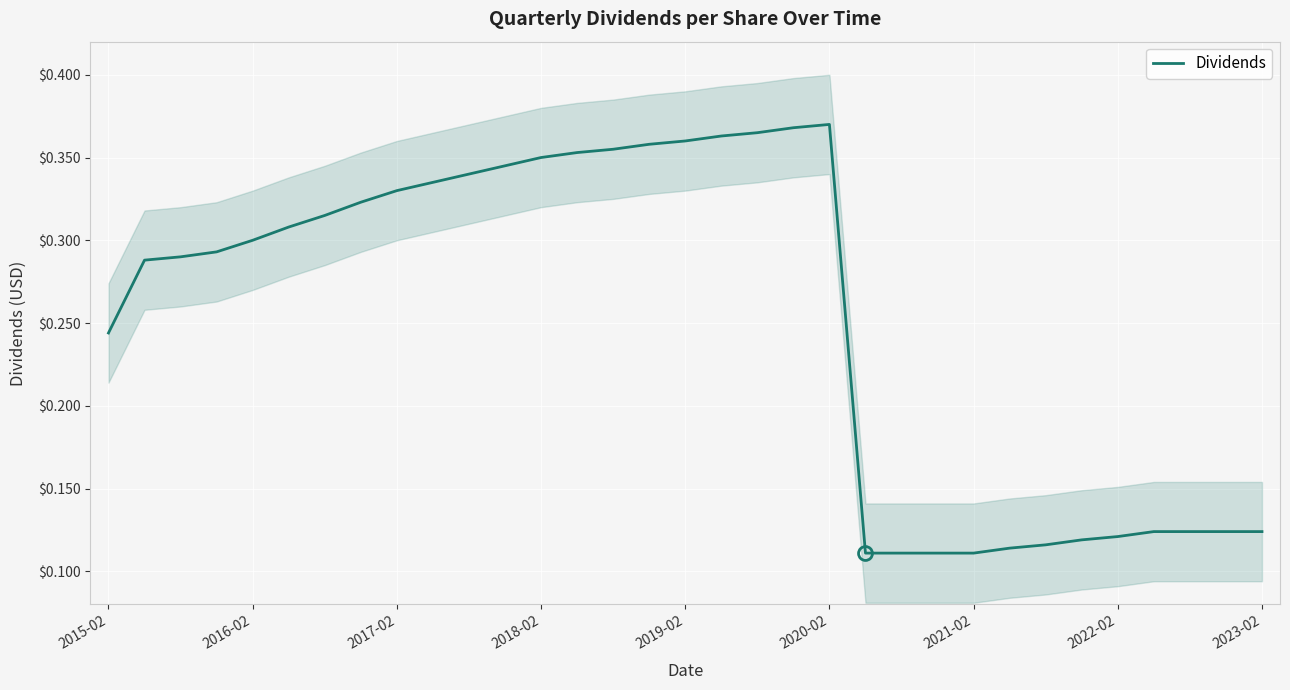

What is the value of the 8th point from the left?

0.3